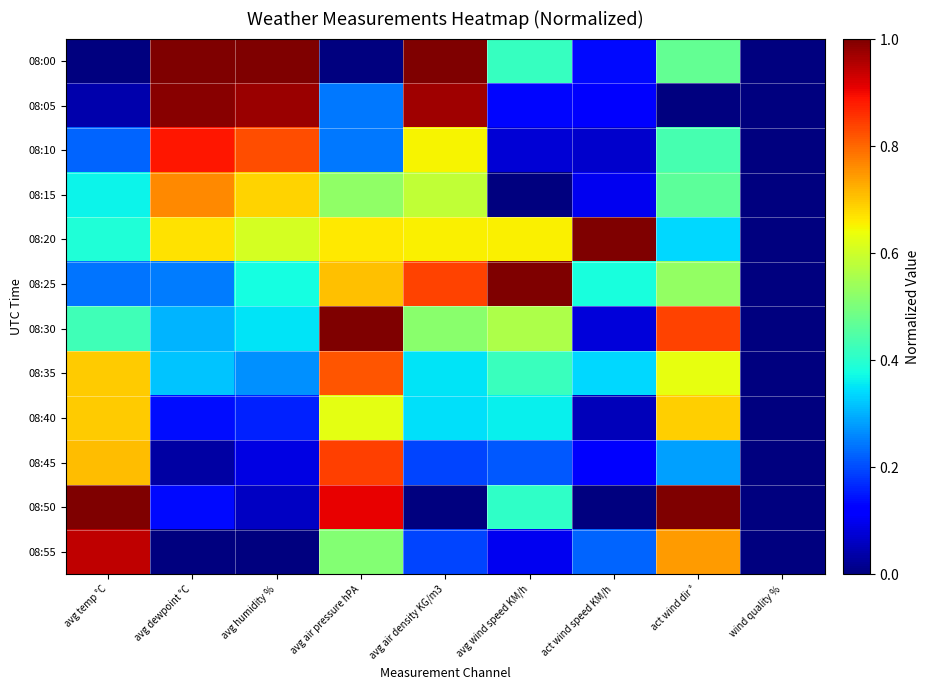

What is the total value across all series at avg air density KG/m3?

6.3